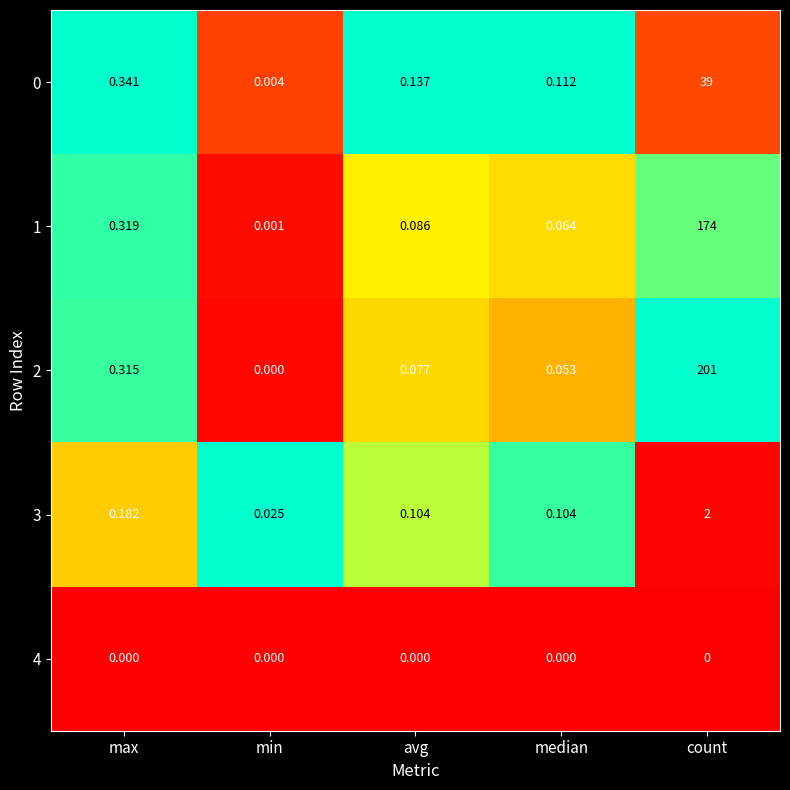

At which label is 2 closest to 100?

max